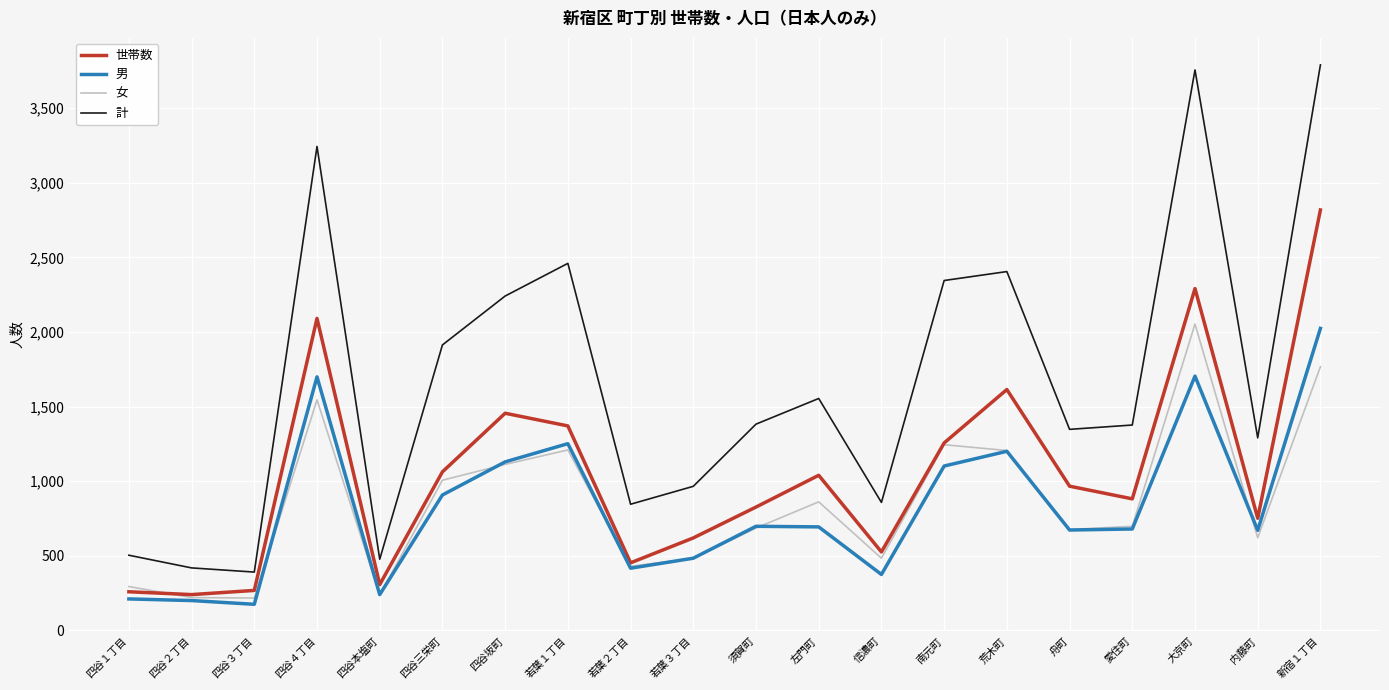

True or false: 女 and 計 intersect in this chart.

False